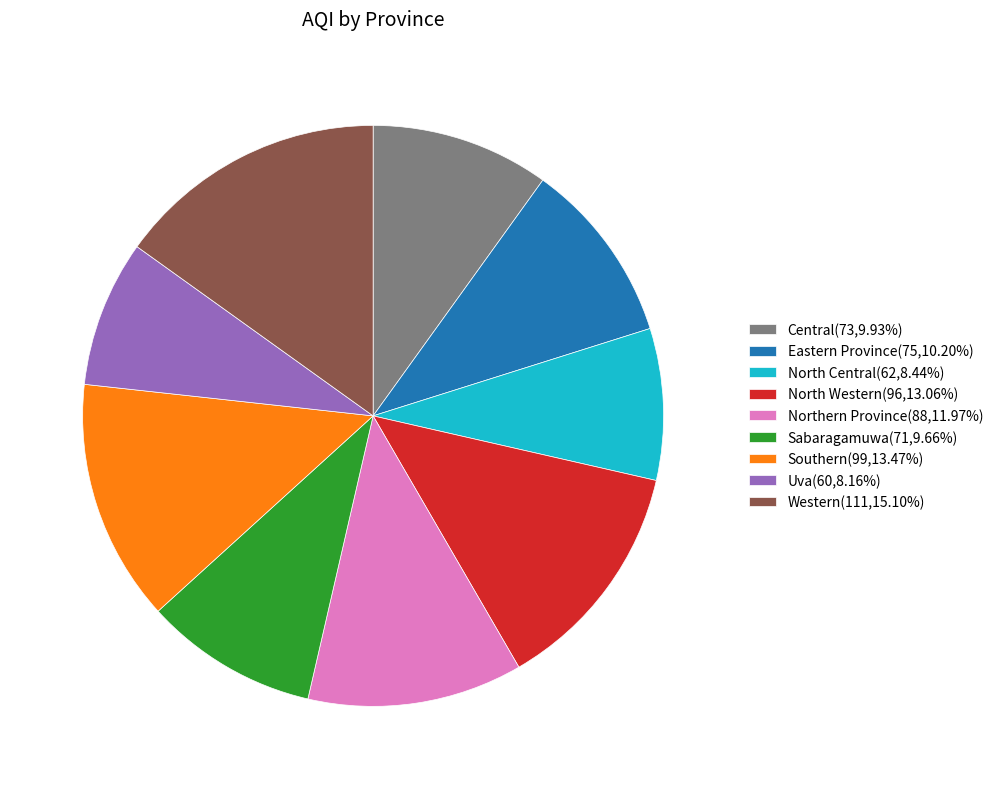

Does North Central(62,8.44%) account for over 50% of the chart?

No